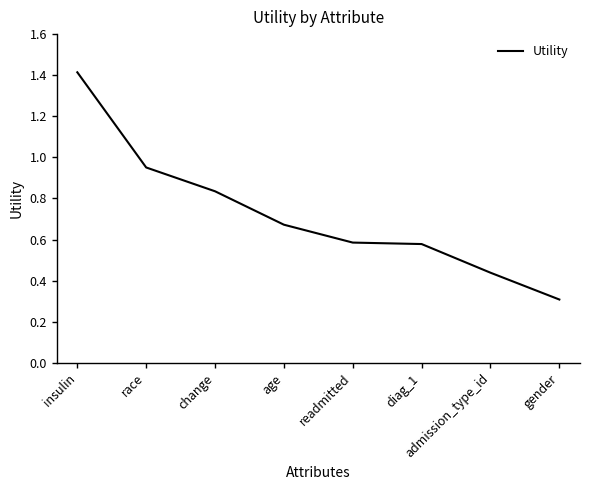

What position from the right is admission_type_id?

2